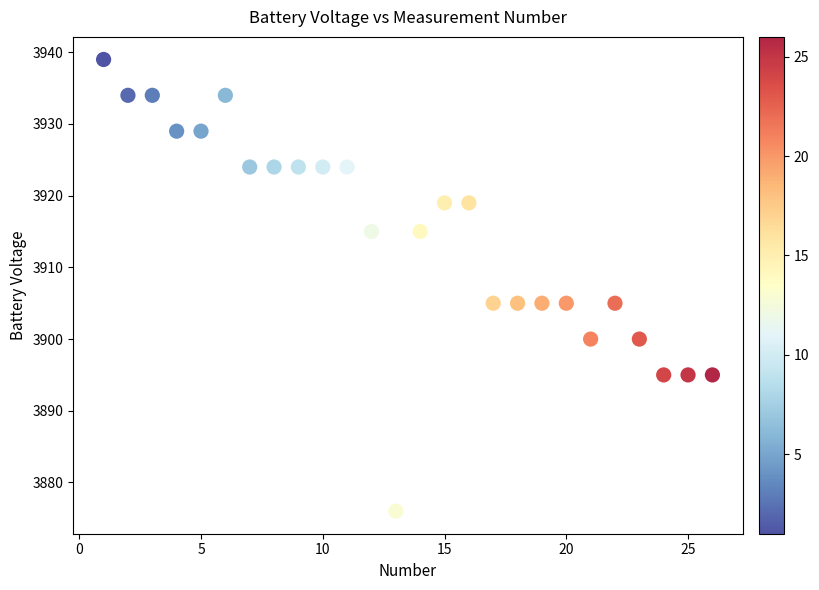

What is the range of X values (max minus min)?

25